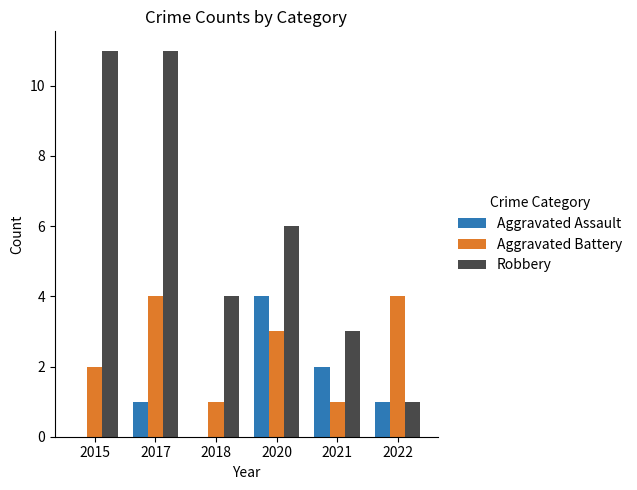

Which series has the largest total across all categories?

Robbery